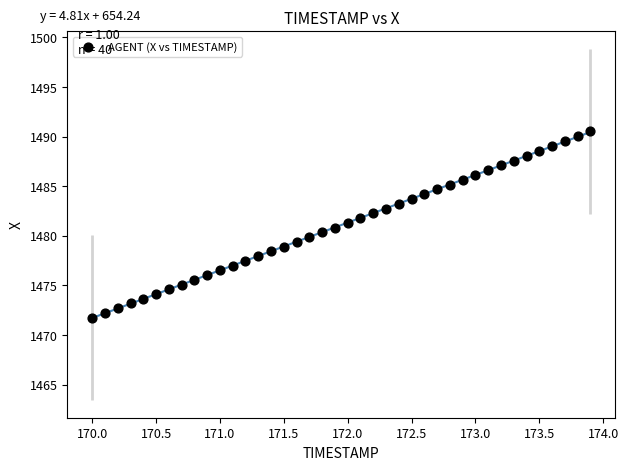

What is the range of Y values (max minus min)?

18.8